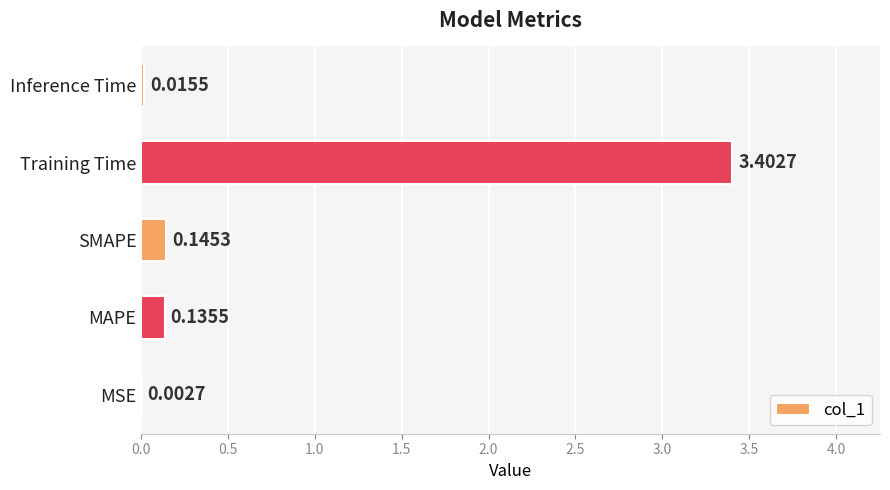

What is the change in value from MSE to SMAPE?

+0.1